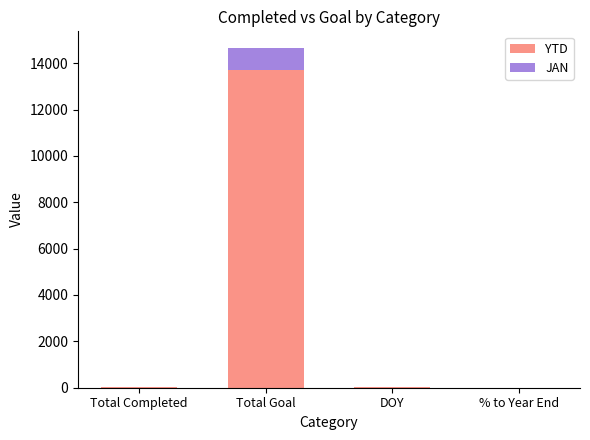

The YTD series shows 0 at % to Year End. True or false?

True